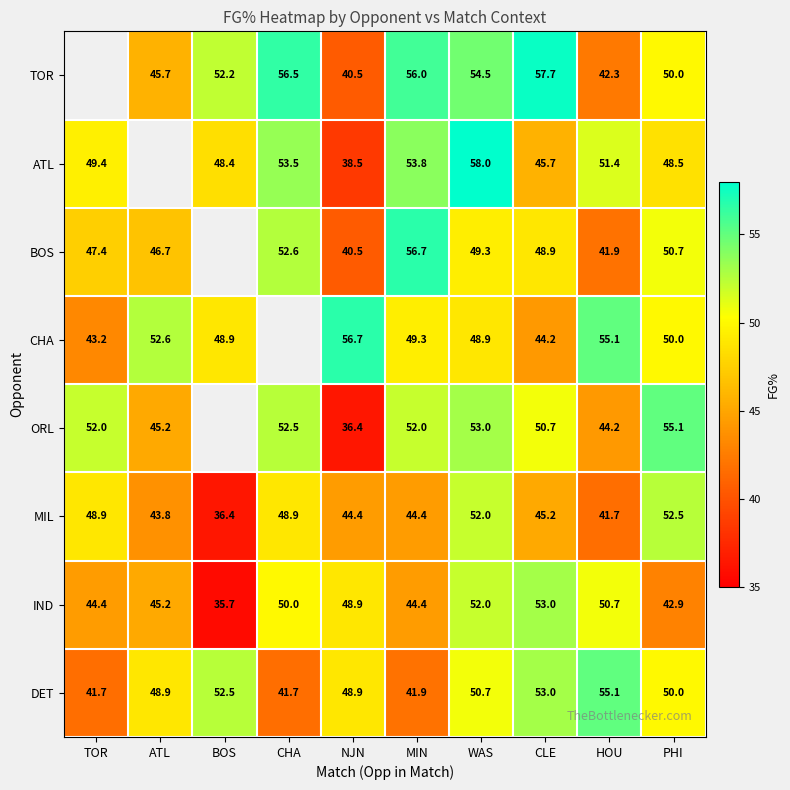

What is the difference between the CHA values at MIN and PHI?

0.7